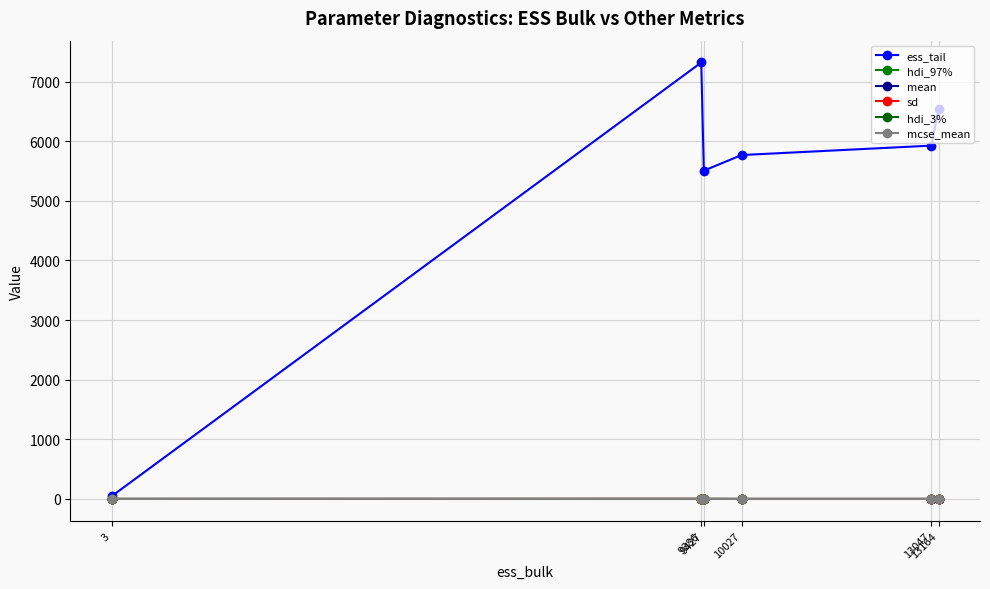

What is the difference between the highest and lowest values at 3?

46.0